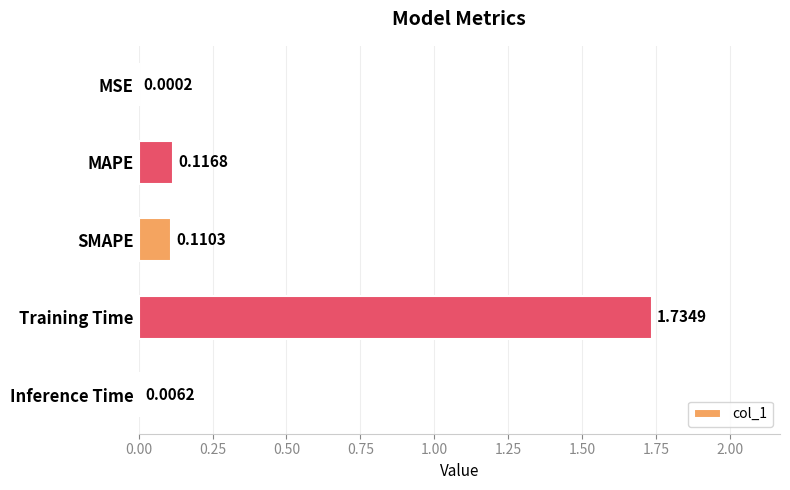

What is the sum of all values?

2.0